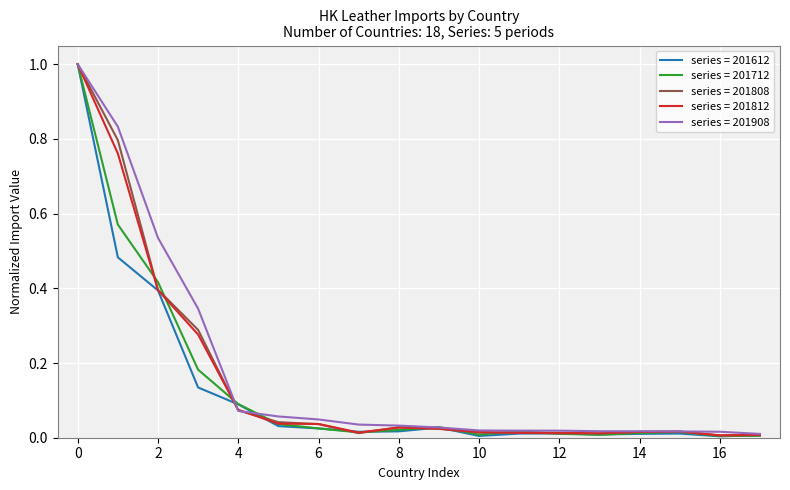

What is the greatest value displayed?

1.0